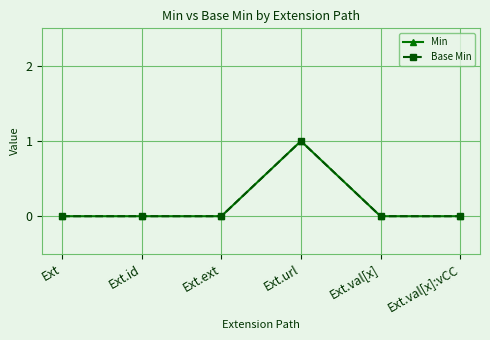

The value of Base Min at Ext.url is 1. True or false?

True